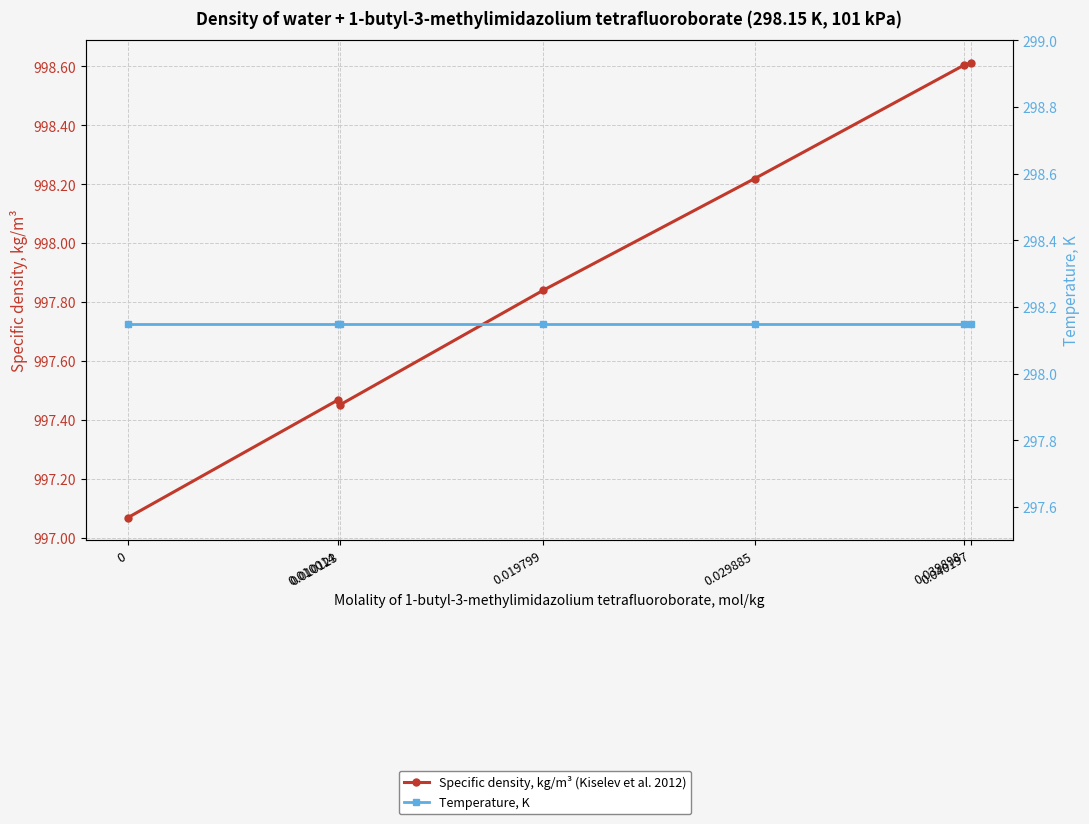

How many distinct data groups are displayed?

2